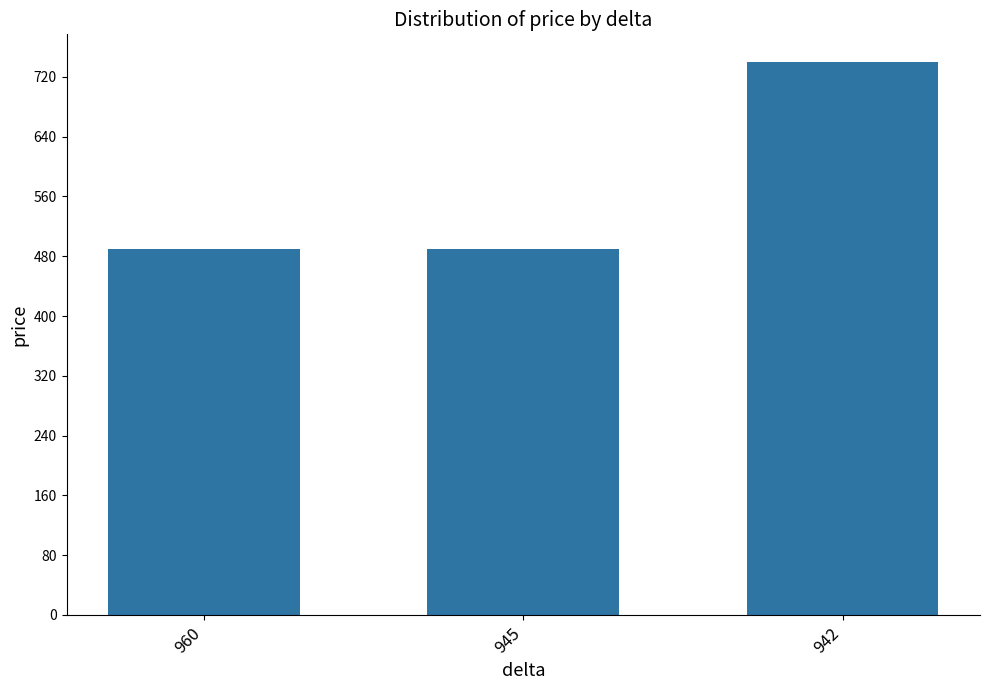

What is the average value?

573